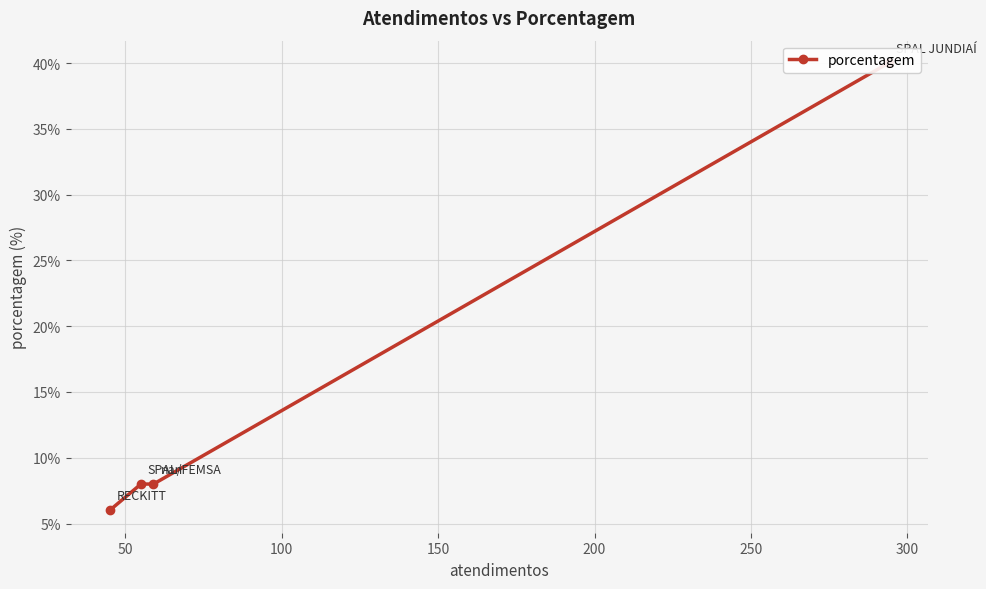

What is the average value?

16